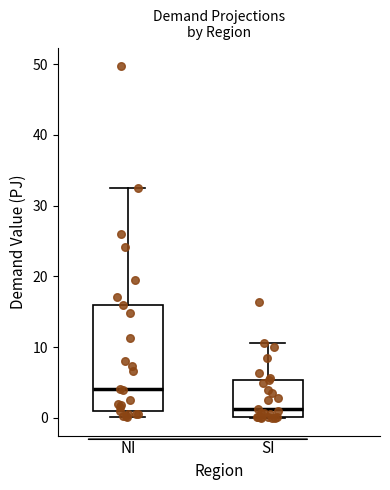

Reading left to right, read every box against the y-axis: the position of its median line, the range the box covers, and the ends of its whiskers. The values are not printed on the chart, so give them approximately, as read against the axis.

NI: median 4, box 1 to 16, whiskers 0 to 32
SI: median 1, box 0 to 5, whiskers 0 to 11